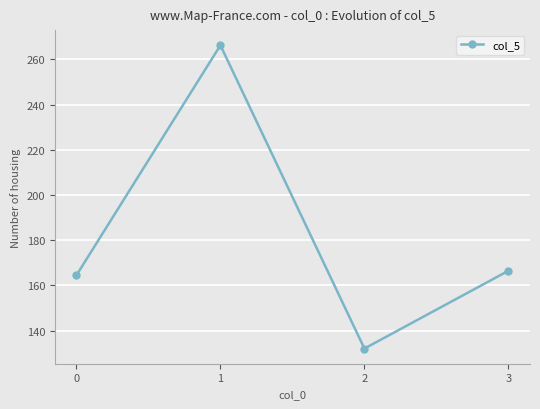

What is the smallest value displayed?

132.1